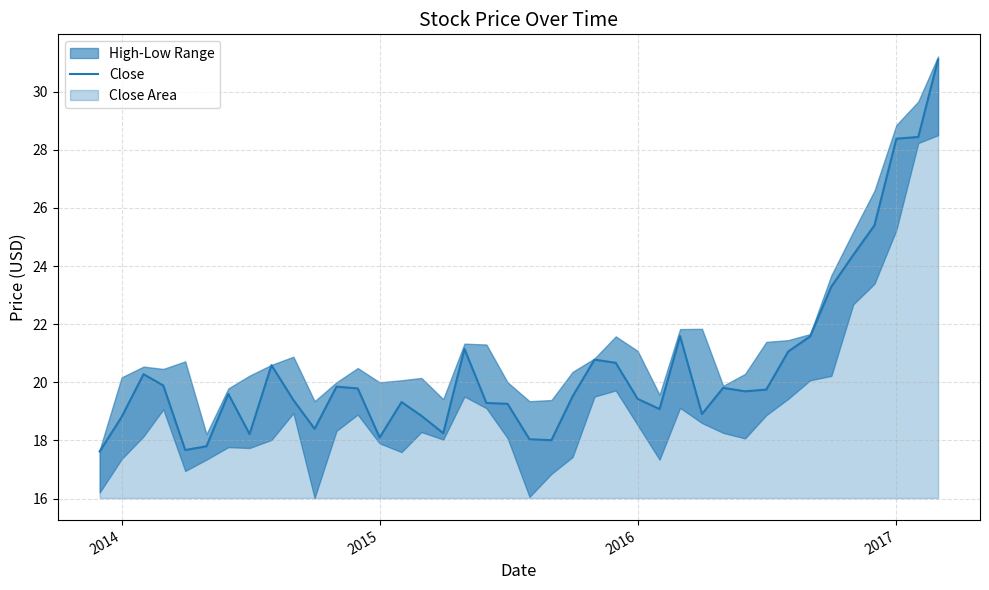

What is the lowest value of the Close series?

17.6